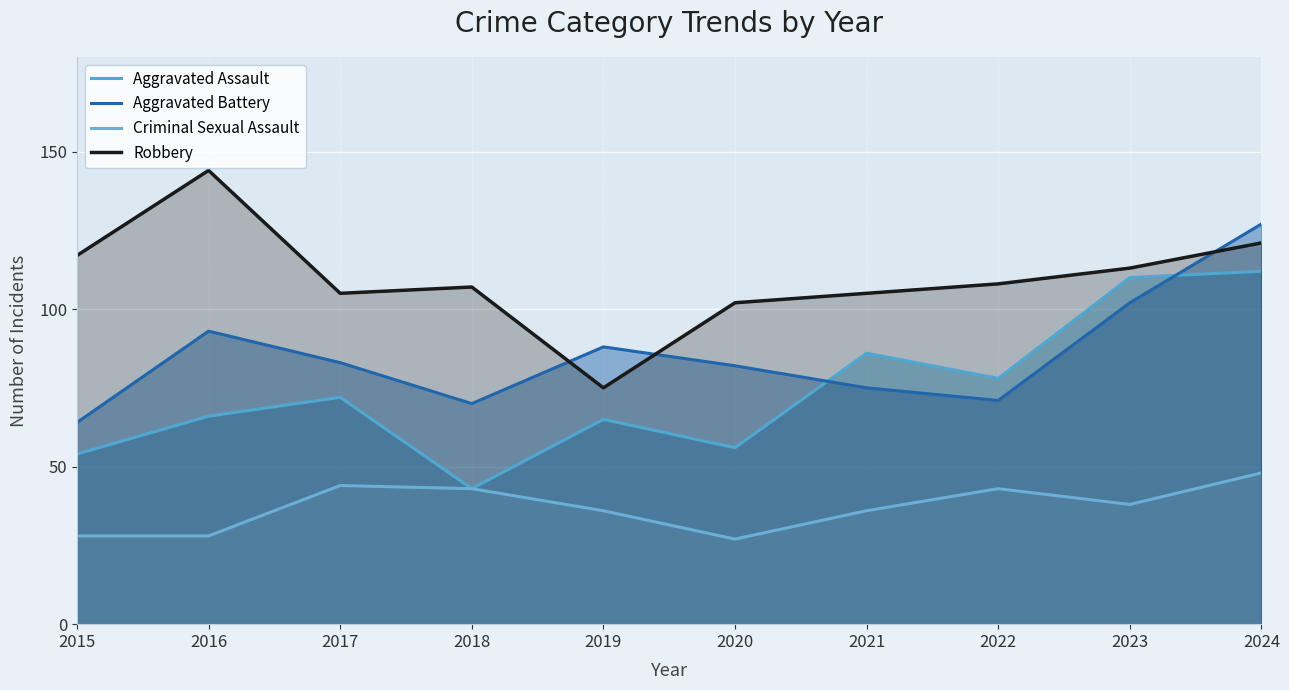

What is the sum of the Criminal Sexual Assault values at 2023 and 2020?

65